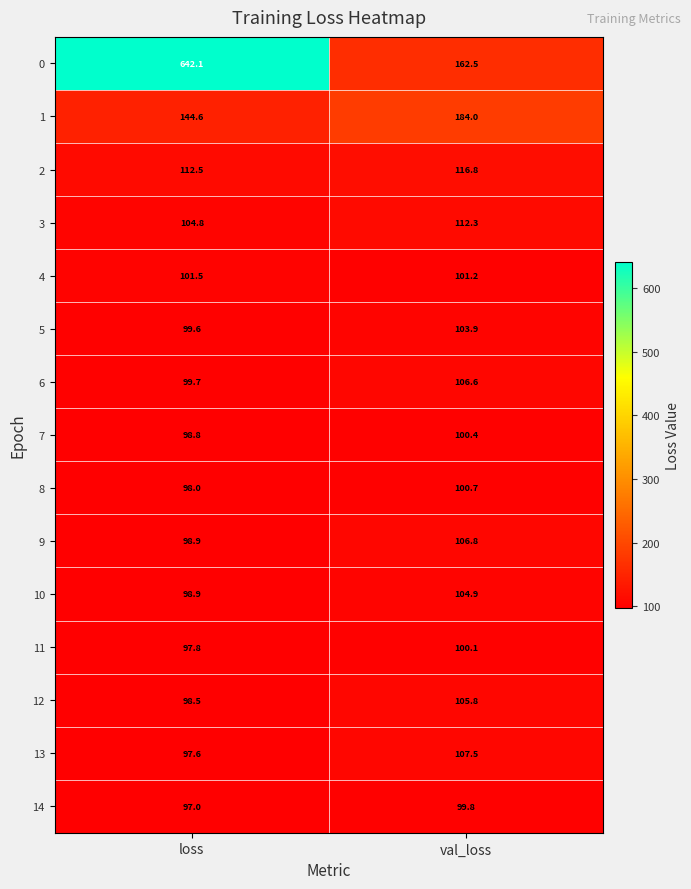

Reading right to left, list all the values displayed in this chart.

0: 162.5	642.1
1: 184.0	144.6
2: 116.8	112.5
3: 112.3	104.8
4: 101.2	101.5
5: 103.9	99.6
6: 106.6	99.7
7: 100.4	98.8
8: 100.7	98.0
9: 106.8	98.9
10: 104.9	98.9
11: 100.1	97.8
12: 105.8	98.5
13: 107.5	97.6
14: 99.8	97.0